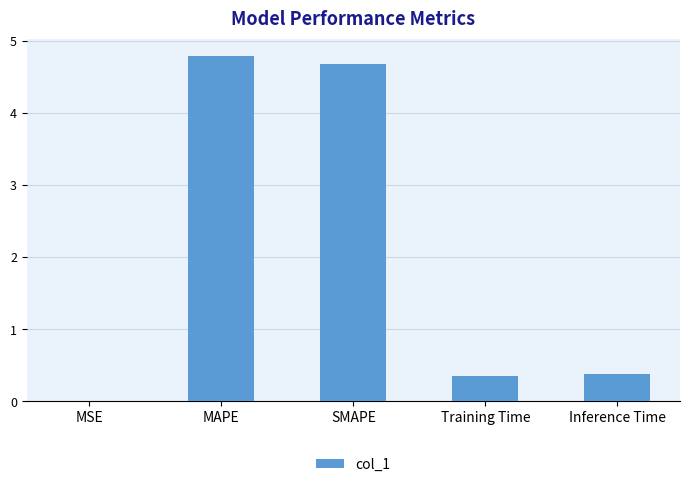

Which has a higher value, MSE or Inference Time?

Inference Time